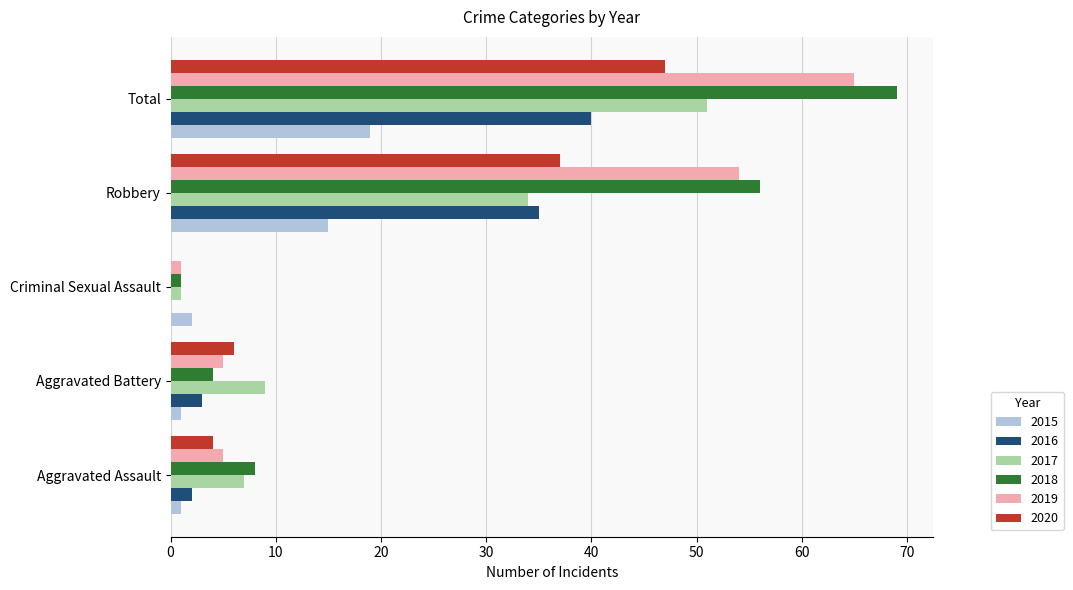

Between Criminal Sexual Assault and Total, which series saw the biggest shift?

2018